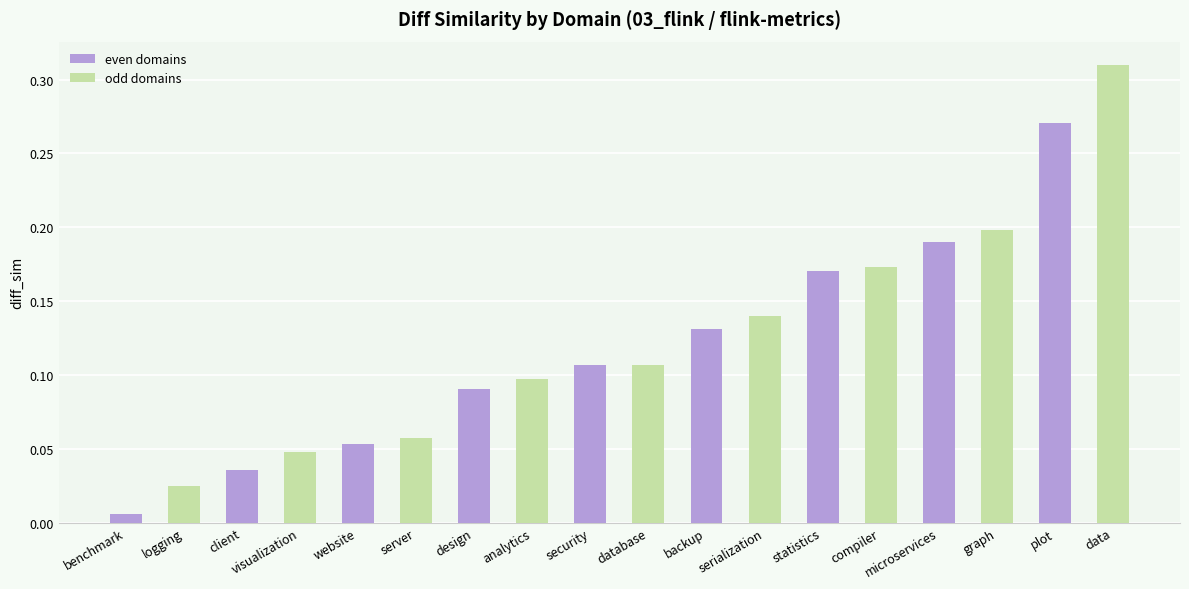

Between server and backup, which is larger?

backup